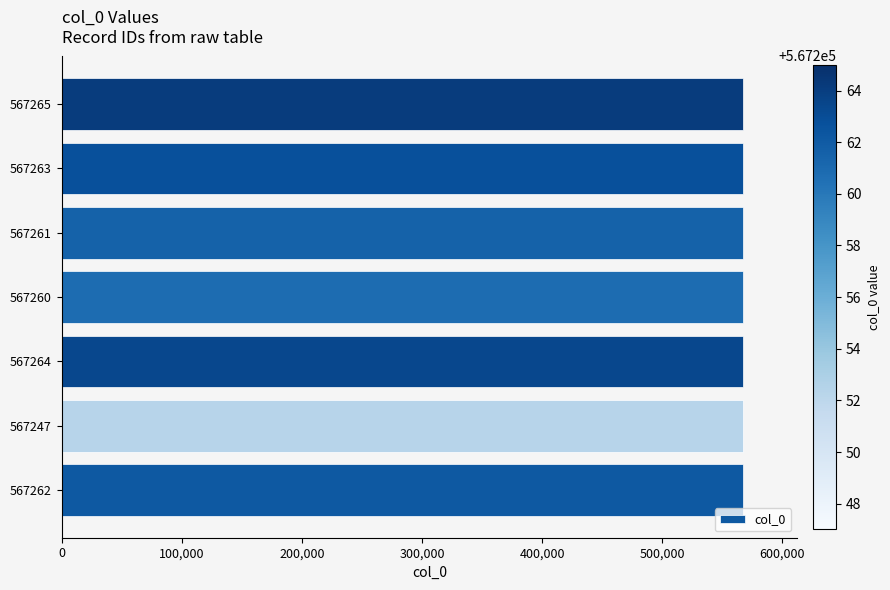

How many values are below 567262?

3